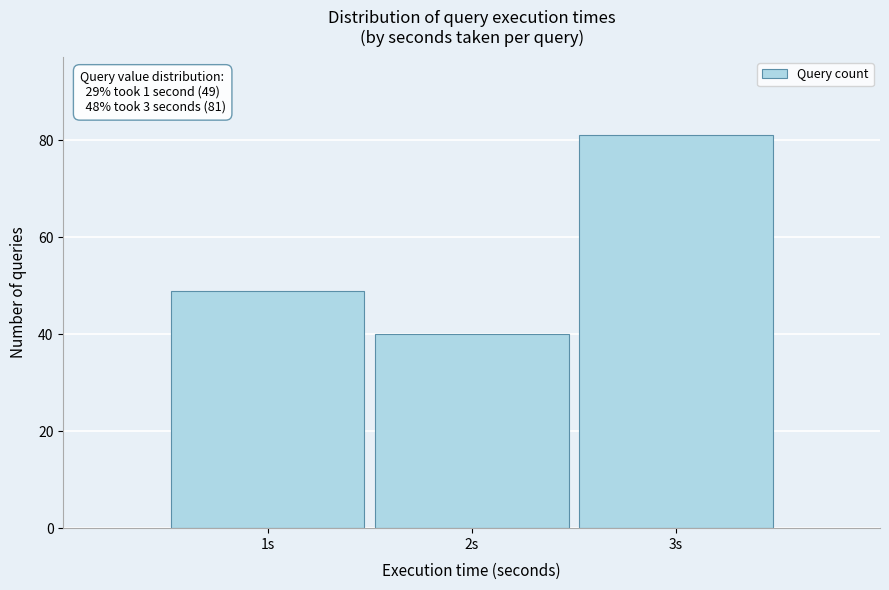

Reading left to right, list all the values displayed in this chart.

1s=49	2s=40	3s=81